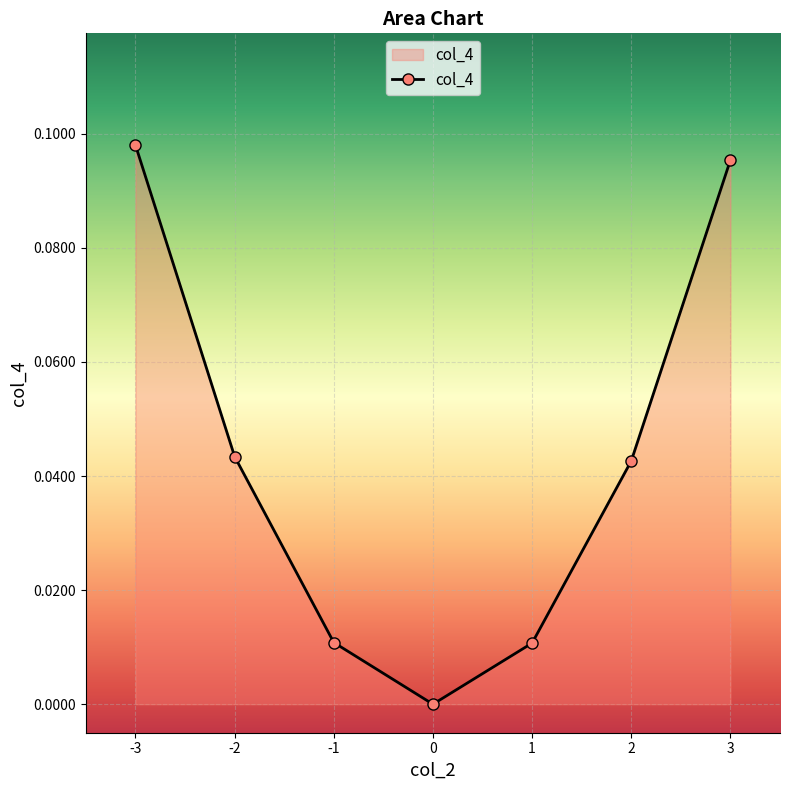

The chart shows a value of 0.0 at 2. True or false?

True